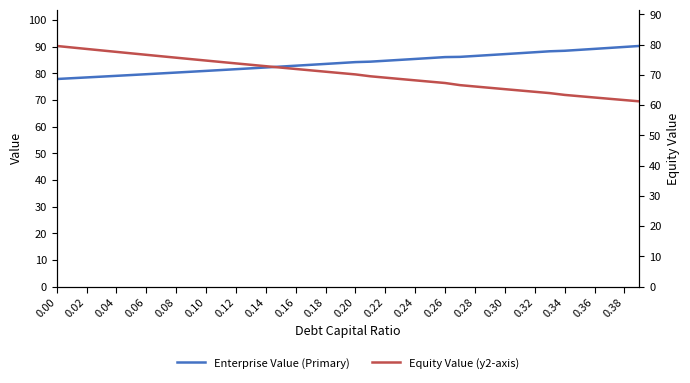

How many categories are shown in the chart?

40